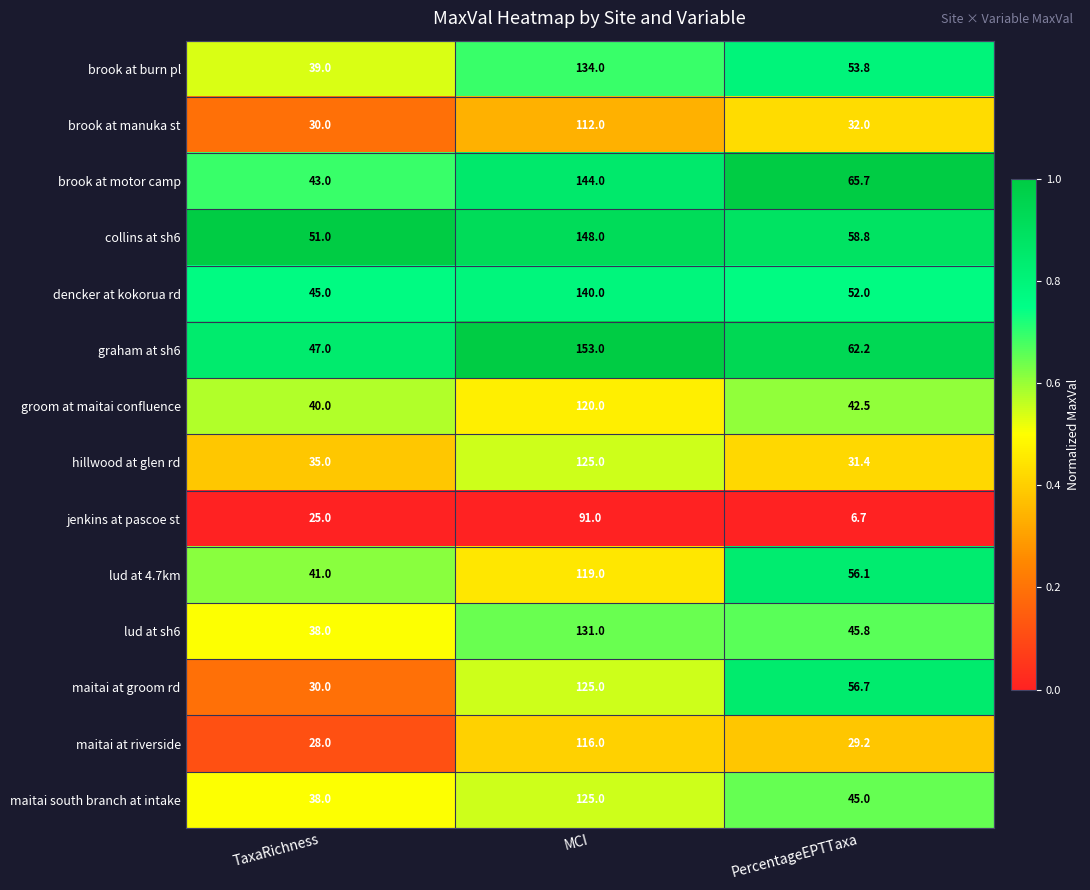

What is the difference between the maximum and minimum values in the brook at motor camp series?

101.0